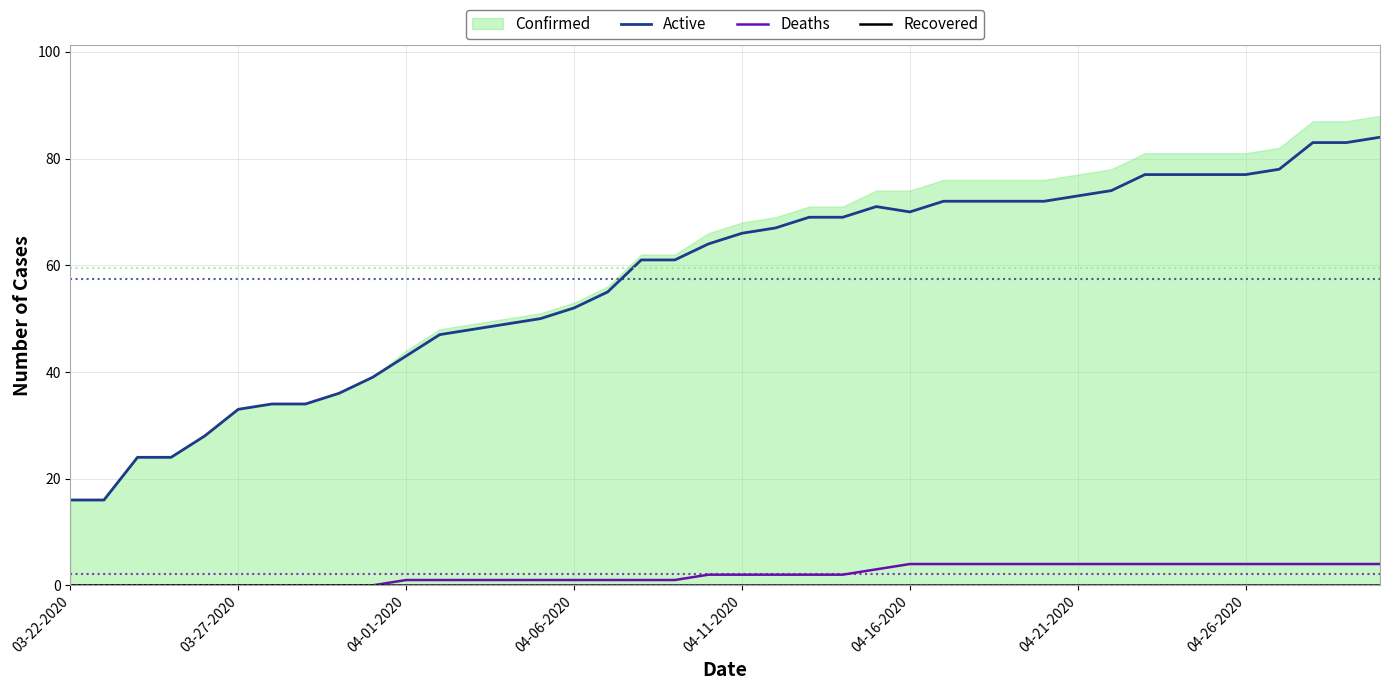

What is the minimum value for Active?

16